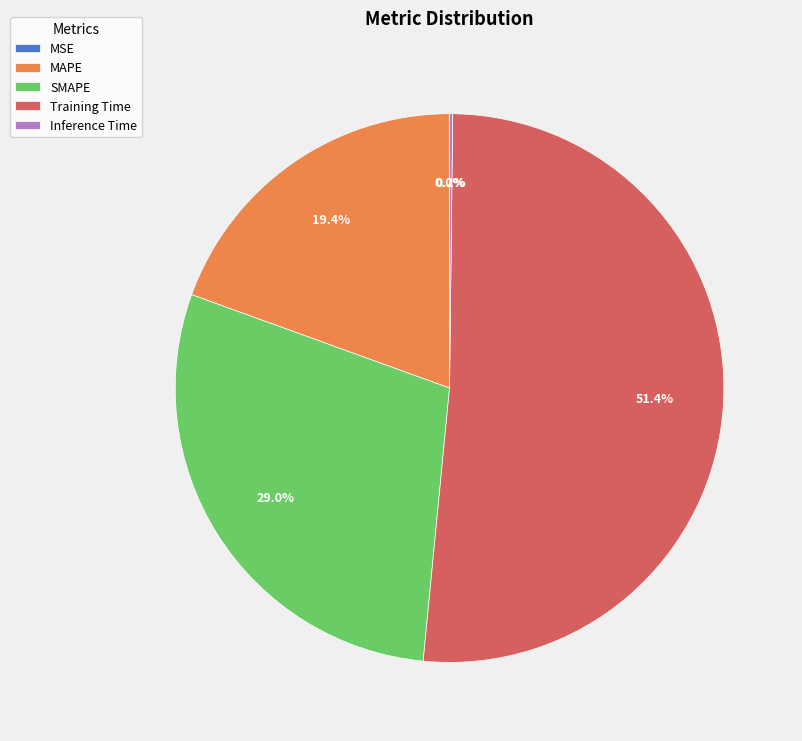

What percentage do SMAPE and MAPE together represent?

48.4%